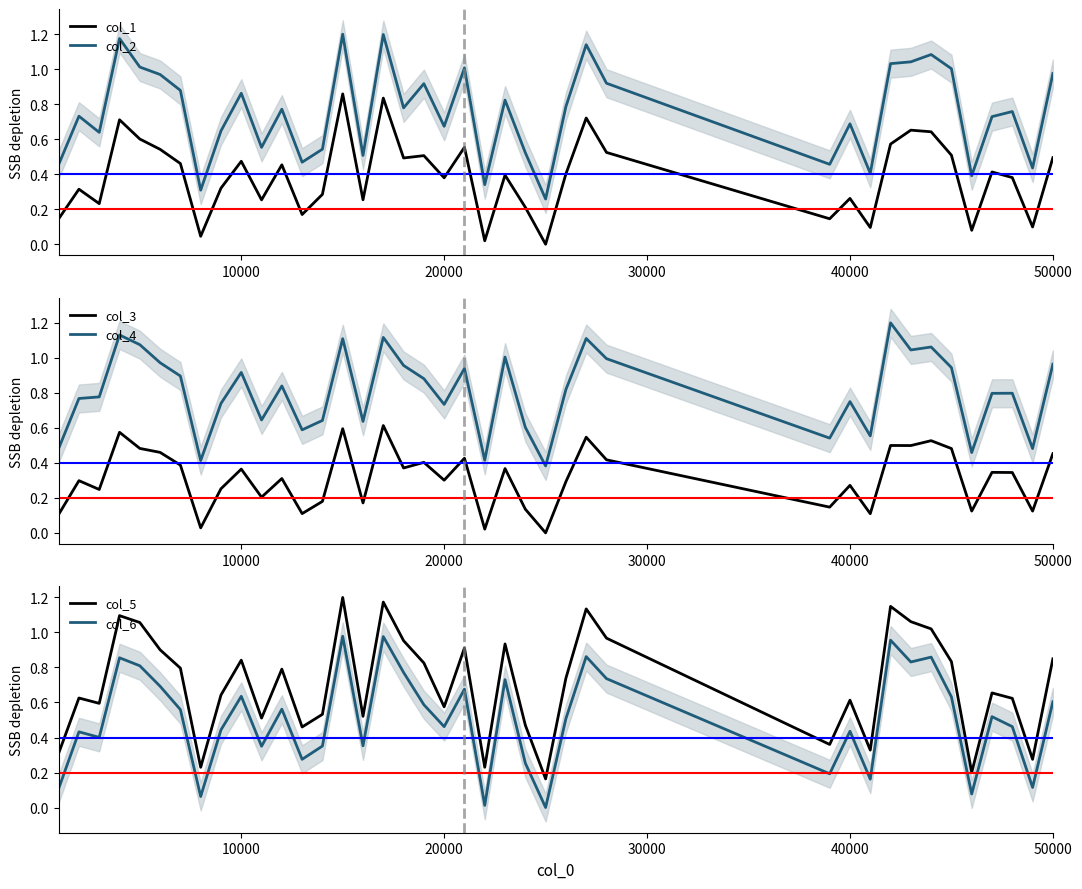

What is the difference between the maximum and minimum values in the col_5 series?

1.0